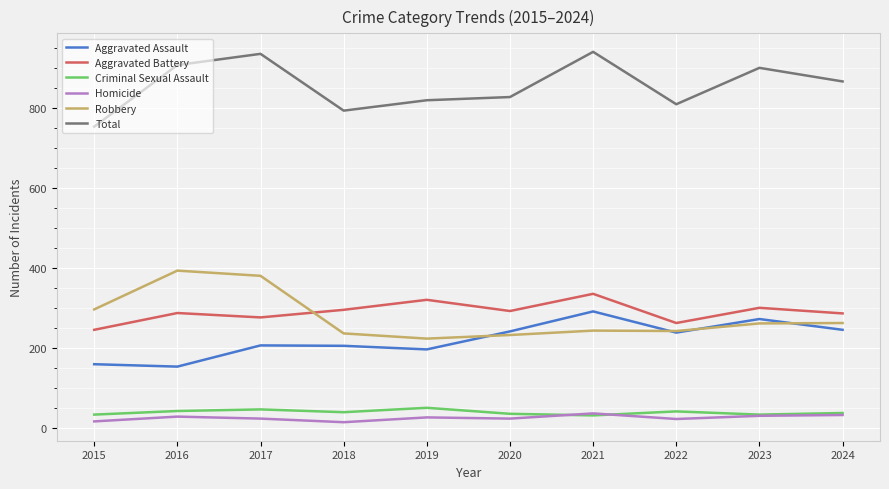

What is the spread (max minus min) of values at 2015?

737